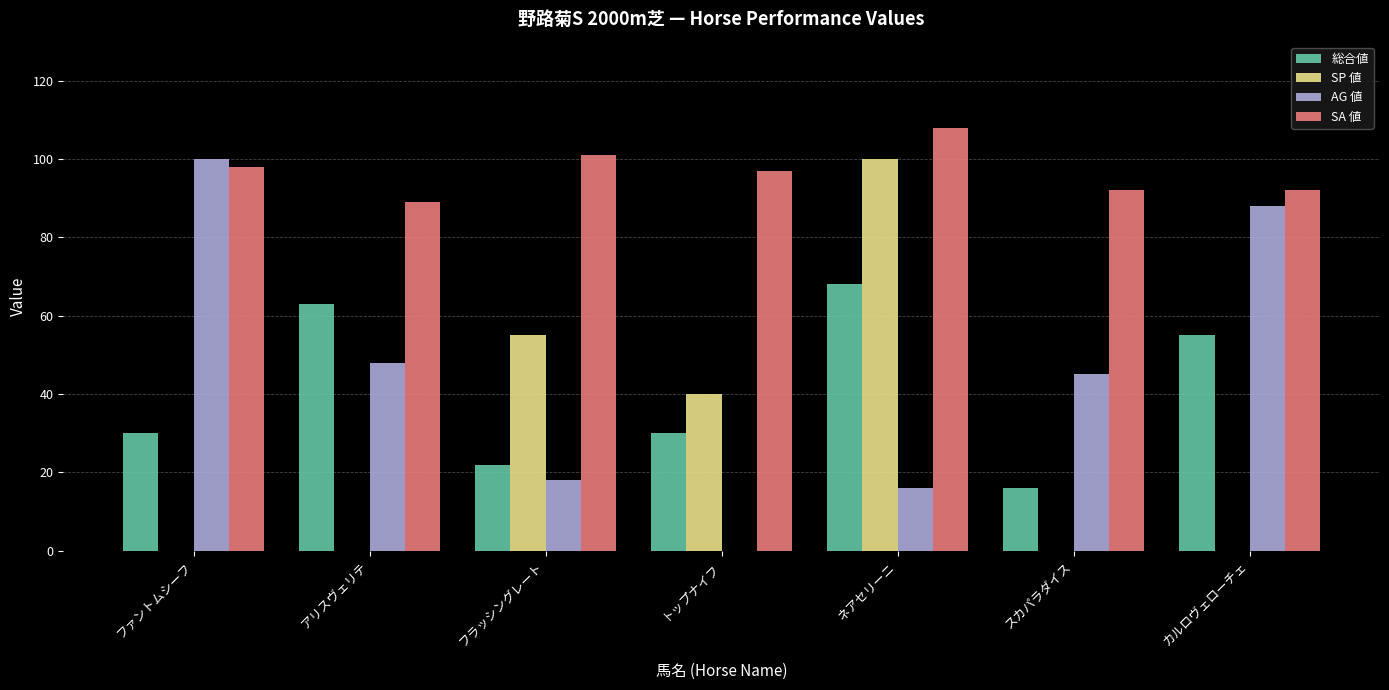

What is the sum of all SA 値 values?

677